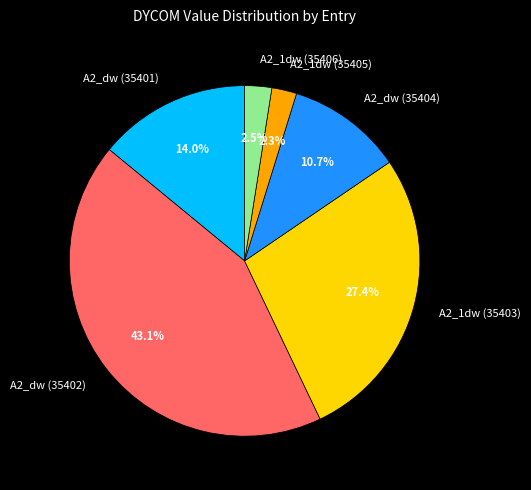

To the nearest percent, what portion does A2_1dw (35405) represent?

2%